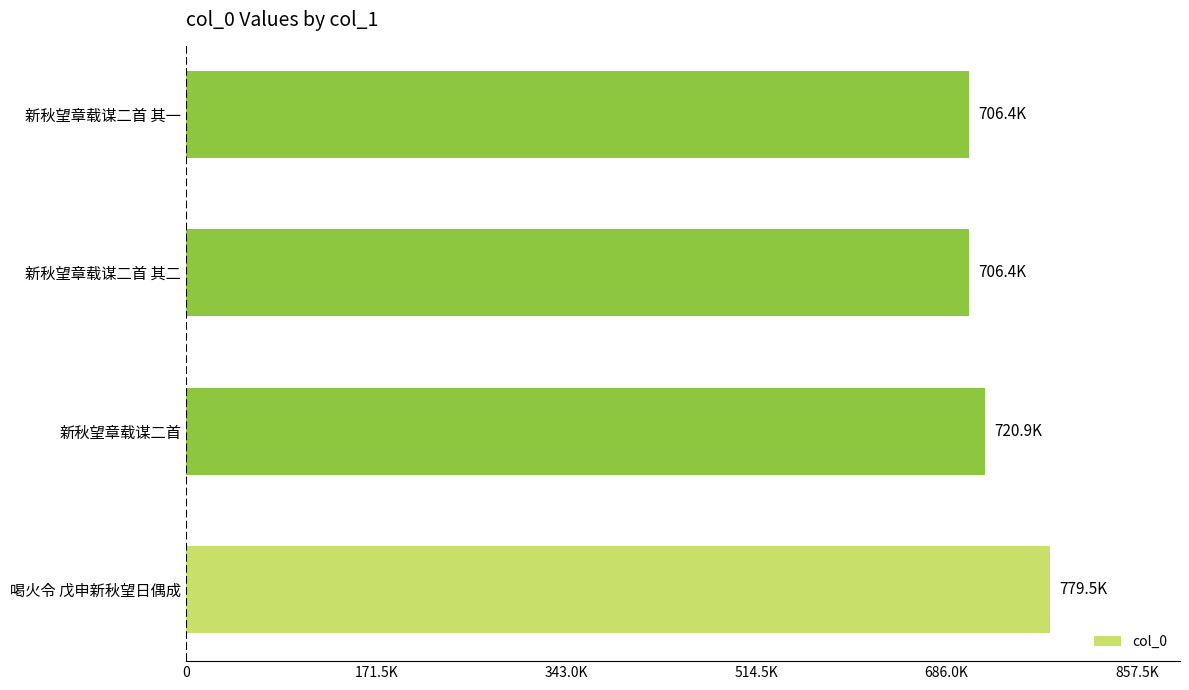

Does the chart contain any negative values?

No